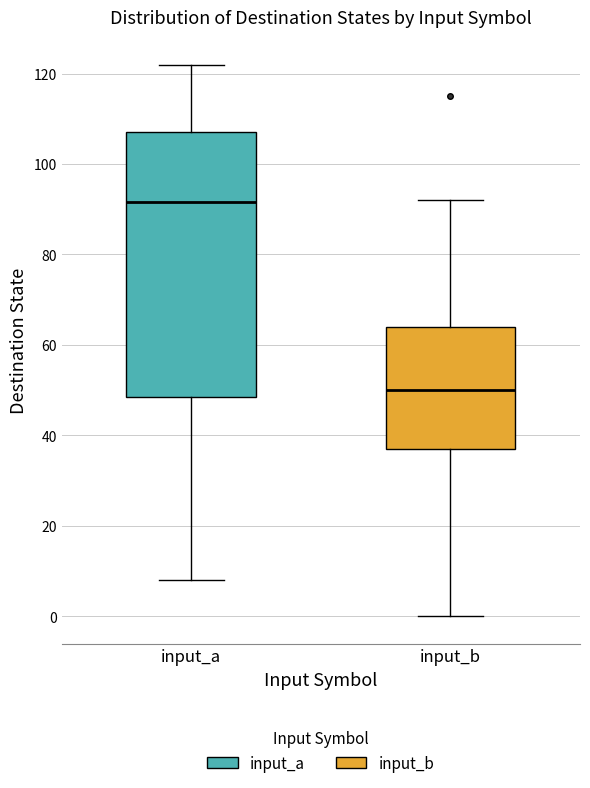

Reading left to right, transcribe this box plot: for each box, give where its median line is, the range the box spans, and where its two whiskers end, as read against the y-axis. The values are not printed on the chart, so give them approximately, as read against the axis.

input_a: median 92, box 48 to 108, whiskers 8 to 122
input_b: median 50, box 38 to 64, whiskers 0 to 92